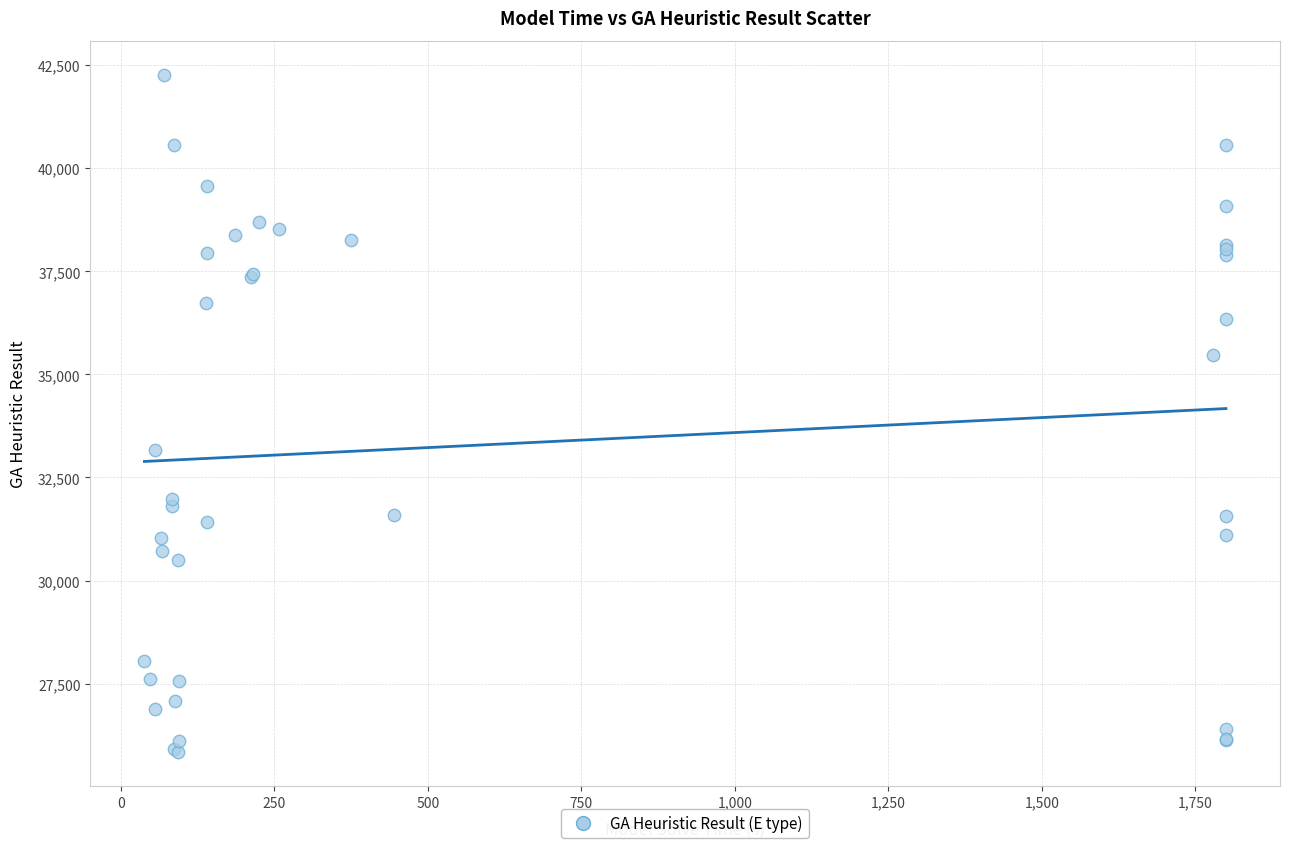

What Y value in the scatter plot is closest to 34055?

33167.8